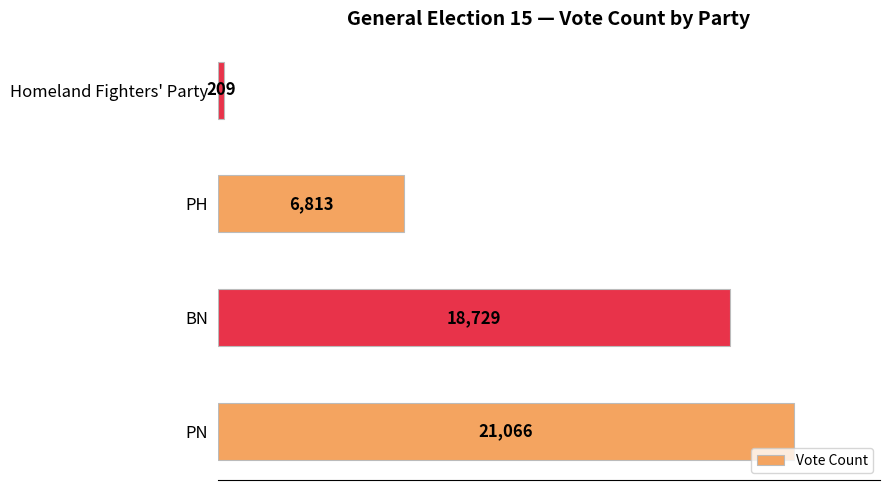

What is the greatest value displayed?

21066